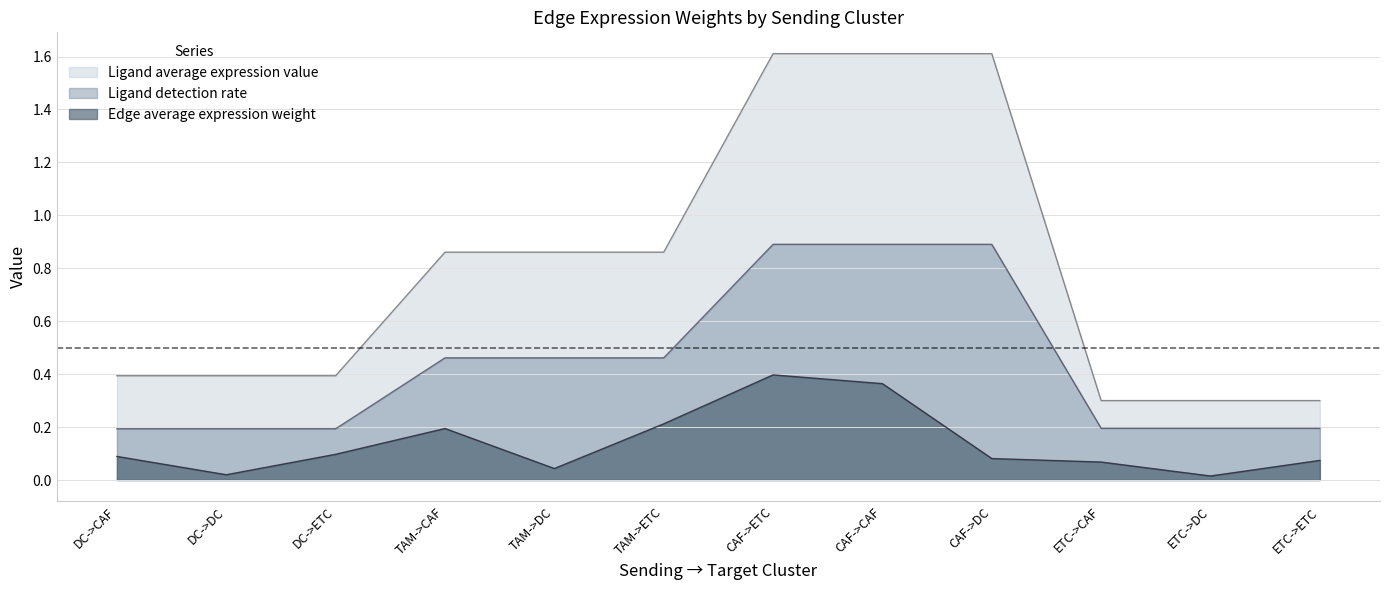

Rank the series by their average value, from highest to lowest.

Ligand average expression value, Ligand detection rate, Edge average expression weight